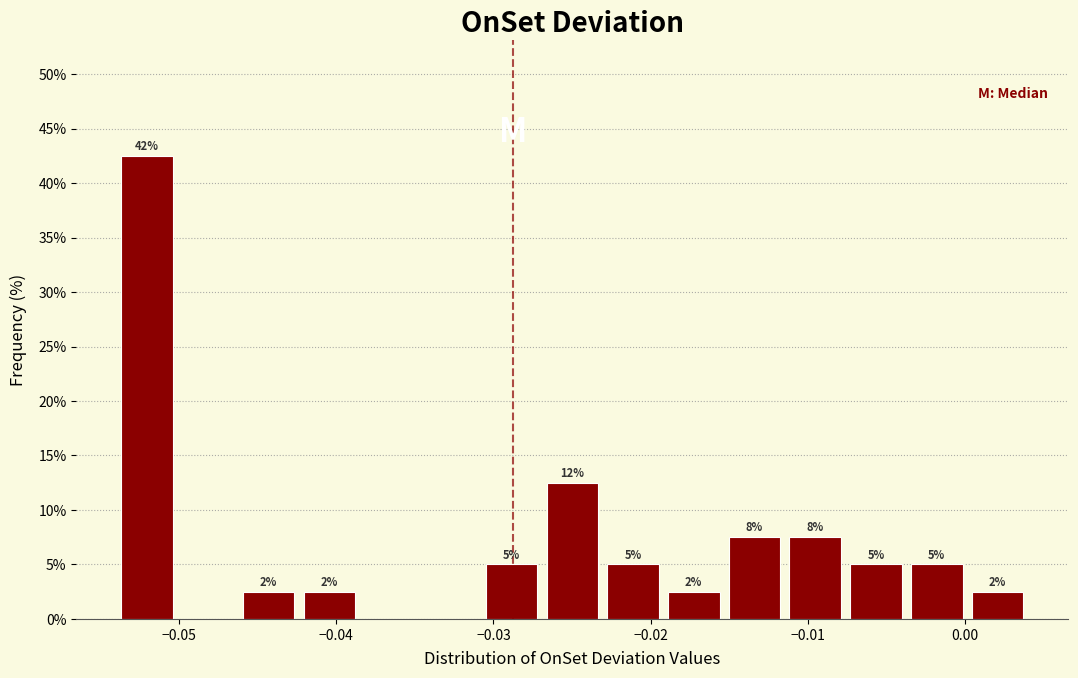

Around what value on the x-axis is the tallest bar? Give the approximate position of its centre, as read against the axis.

-0.052